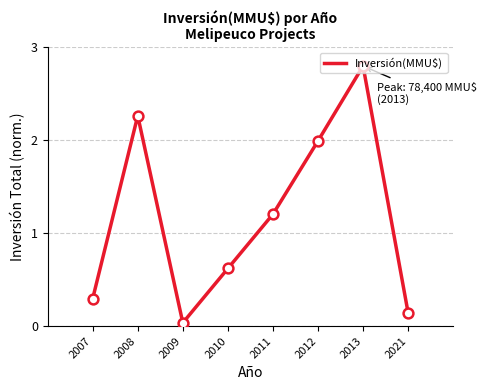

What is the change in value from 2011 to 2021?

-1.1